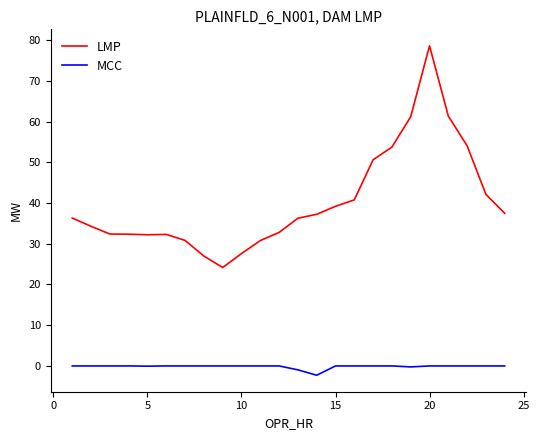

Which series has the largest total across all categories?

LMP